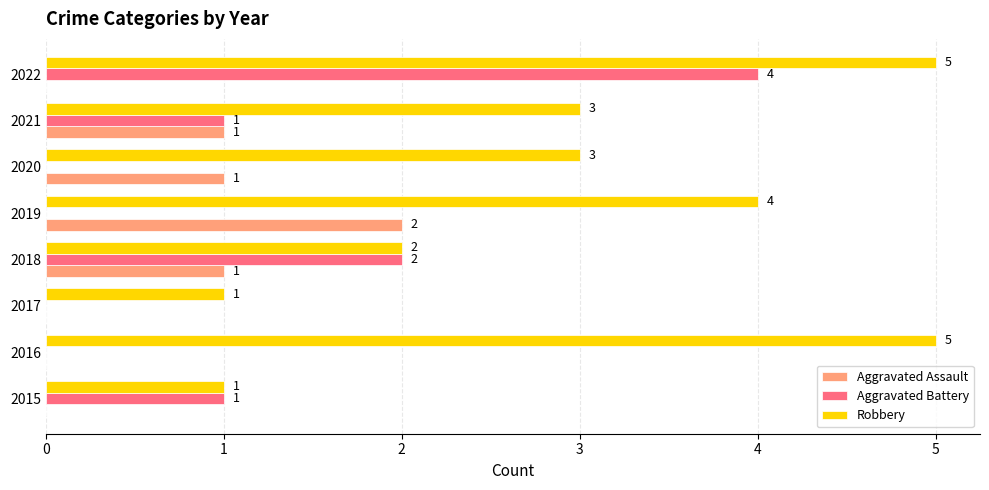

How many positive values does the Aggravated Battery series have?

4